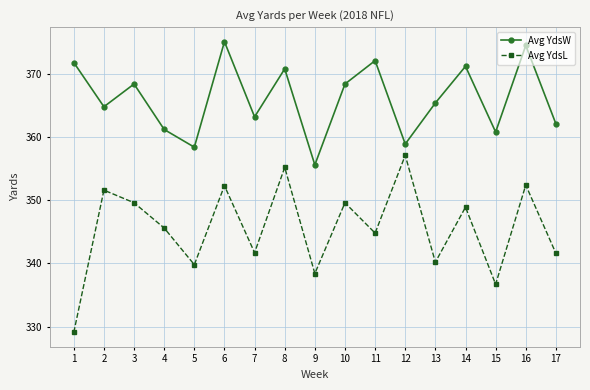

Is the value of Avg YdsL at 16 greater than the value of Avg YdsW at 4?

No